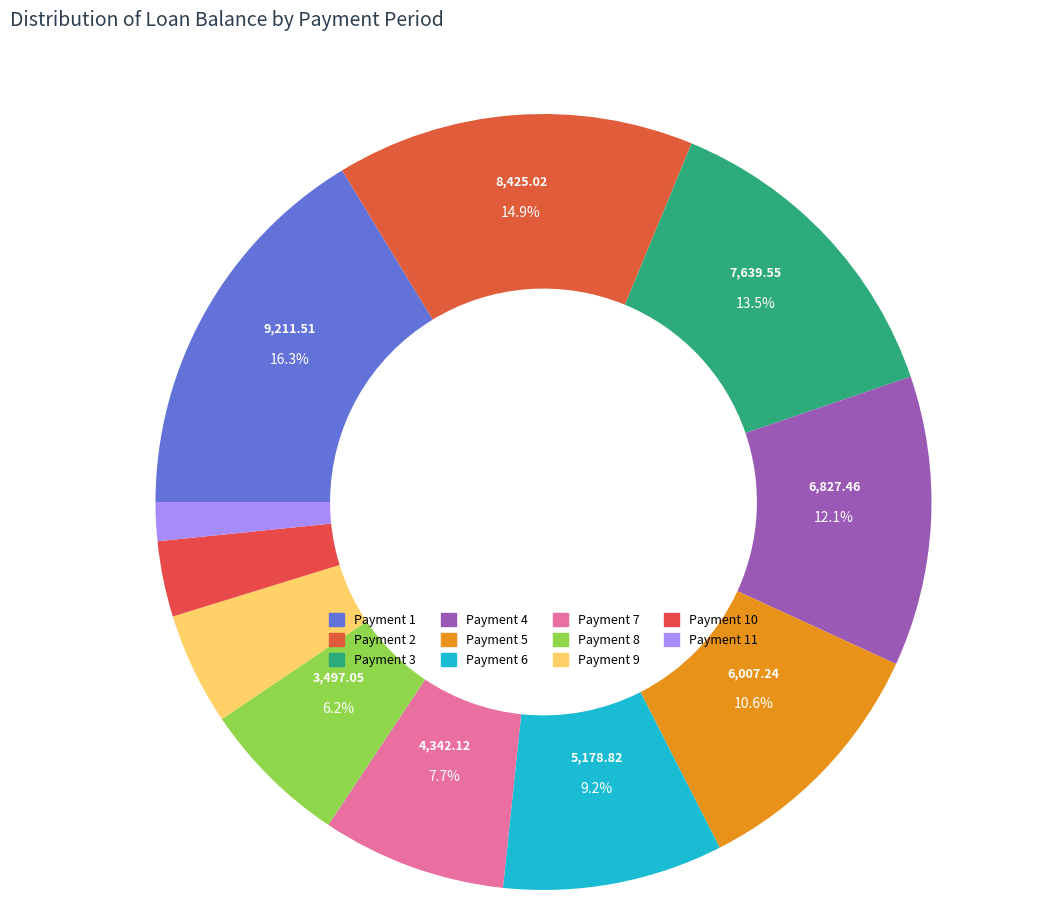

How many segments does this pie chart have?

11